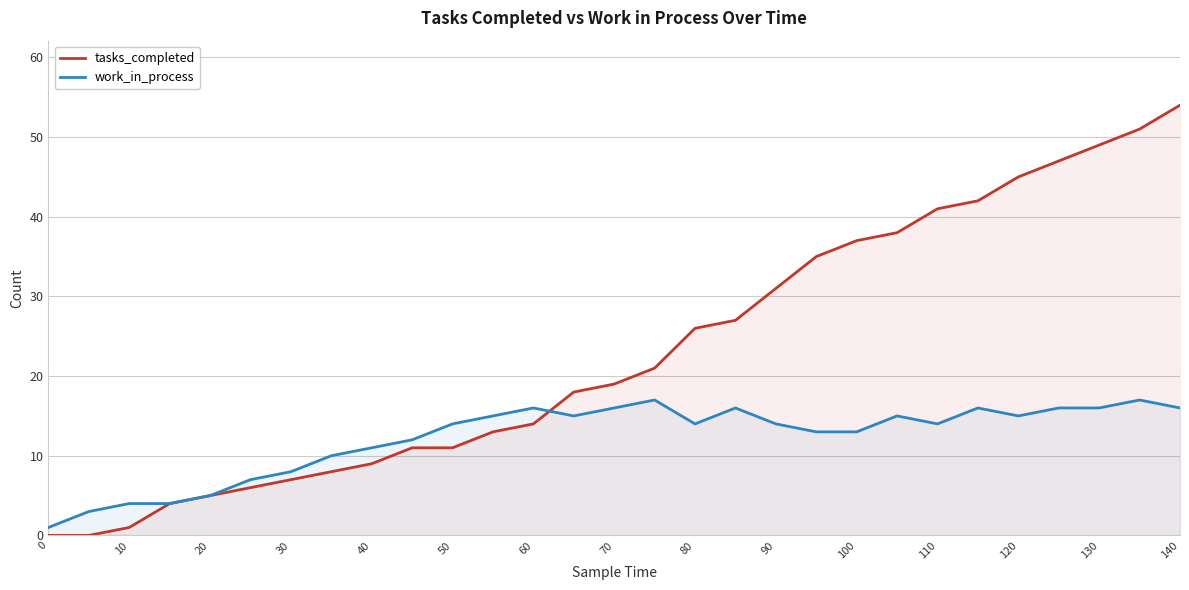

How many data points in work_in_process are less than 14?

12